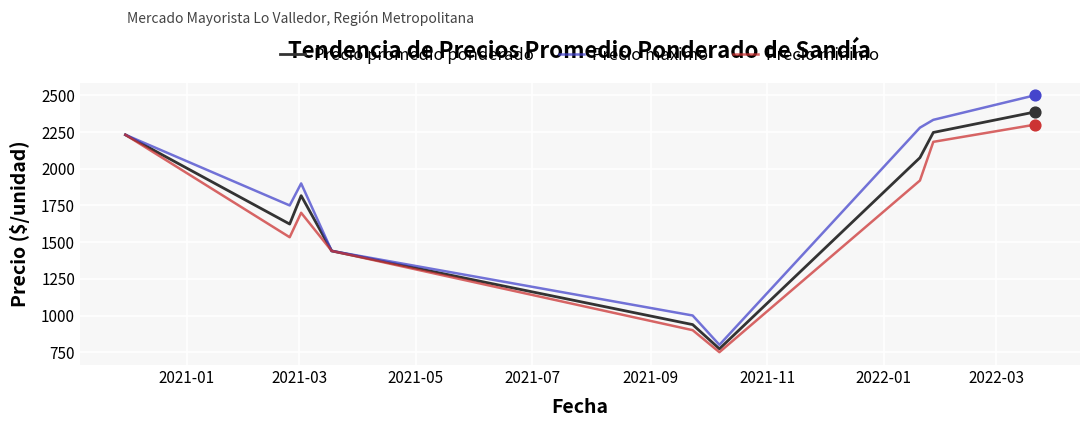

Which series has the largest total across all categories?

Precio maximo